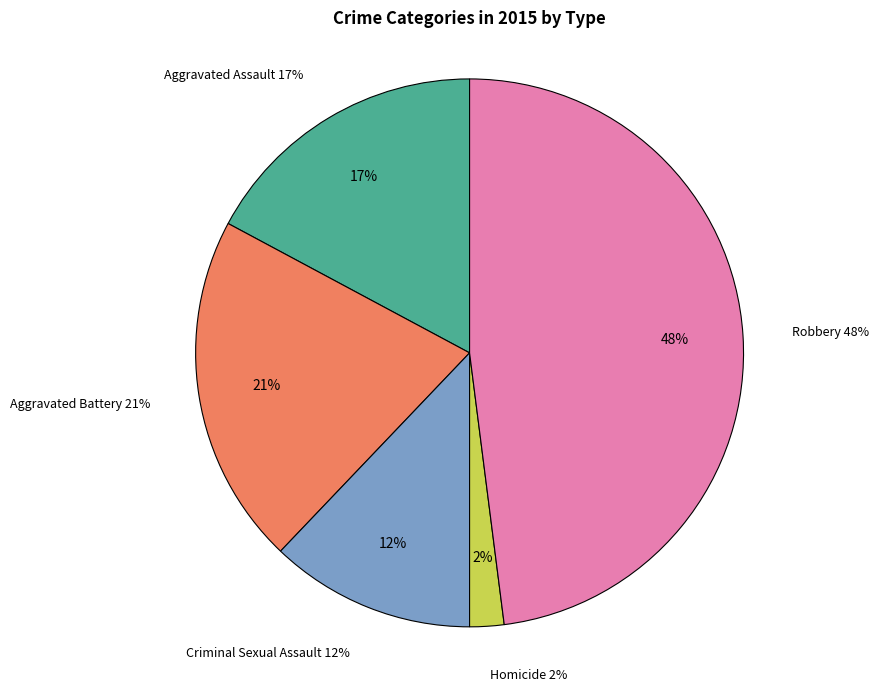

What is the smallest slice in the pie chart?

Homicide